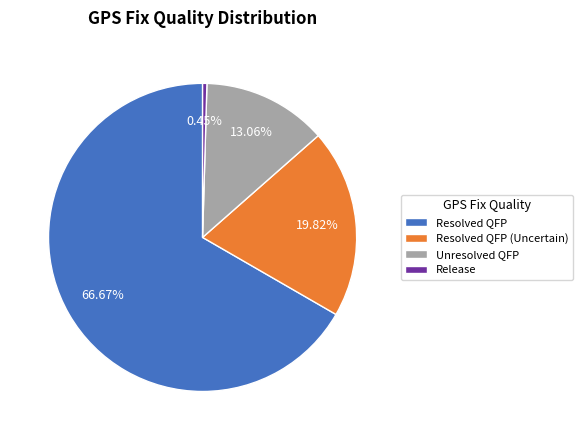

Is there any slice that represents more than half of the pie?

Yes